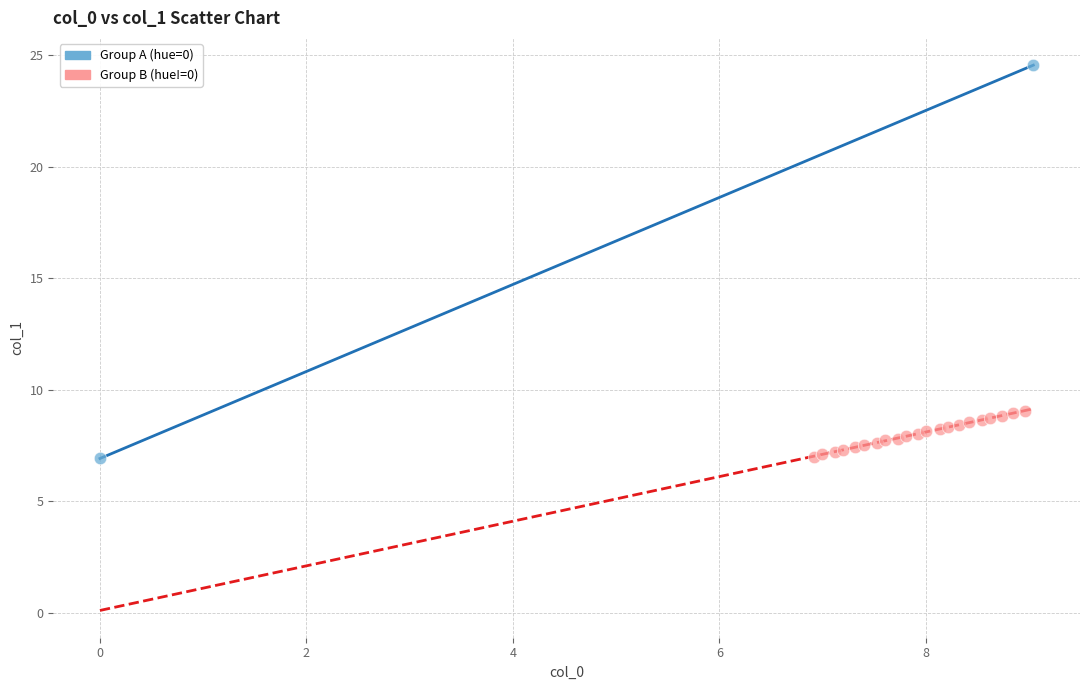

Which series contains the highest Y value?

Group A (hue=0)